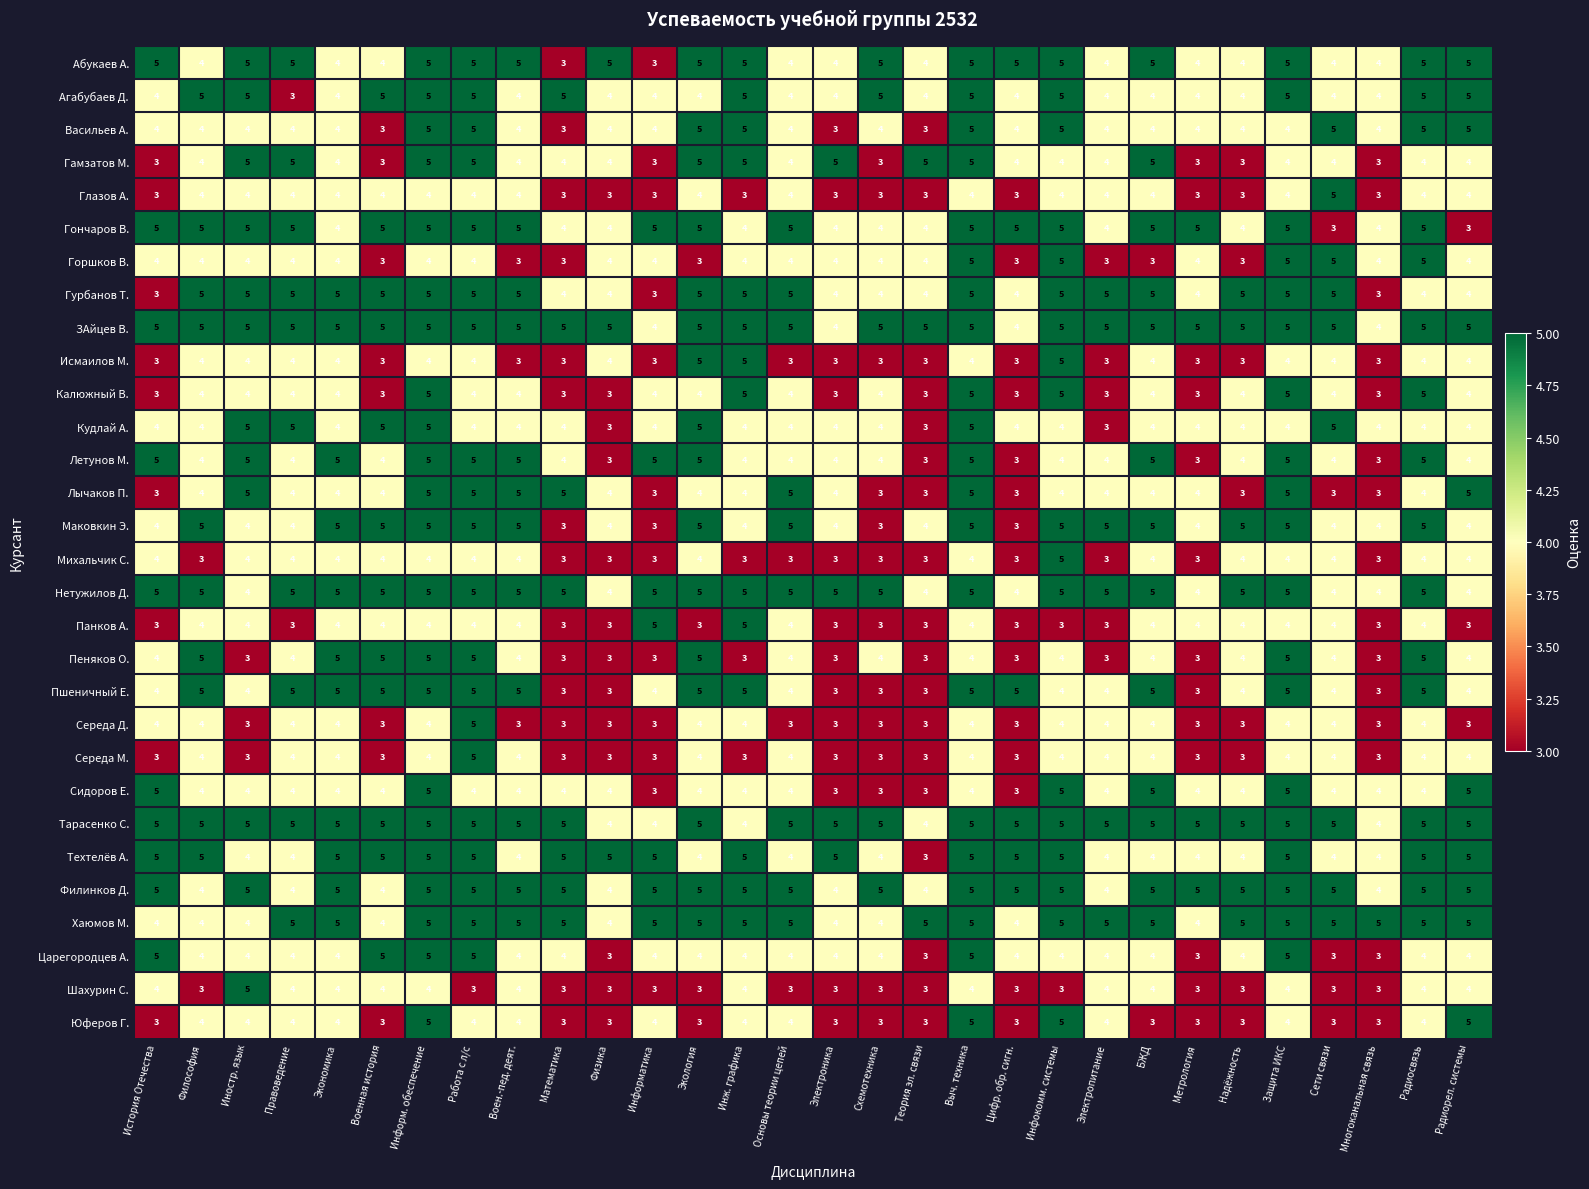

At which category is the sum across all series the highest?

Информ. обеспечение